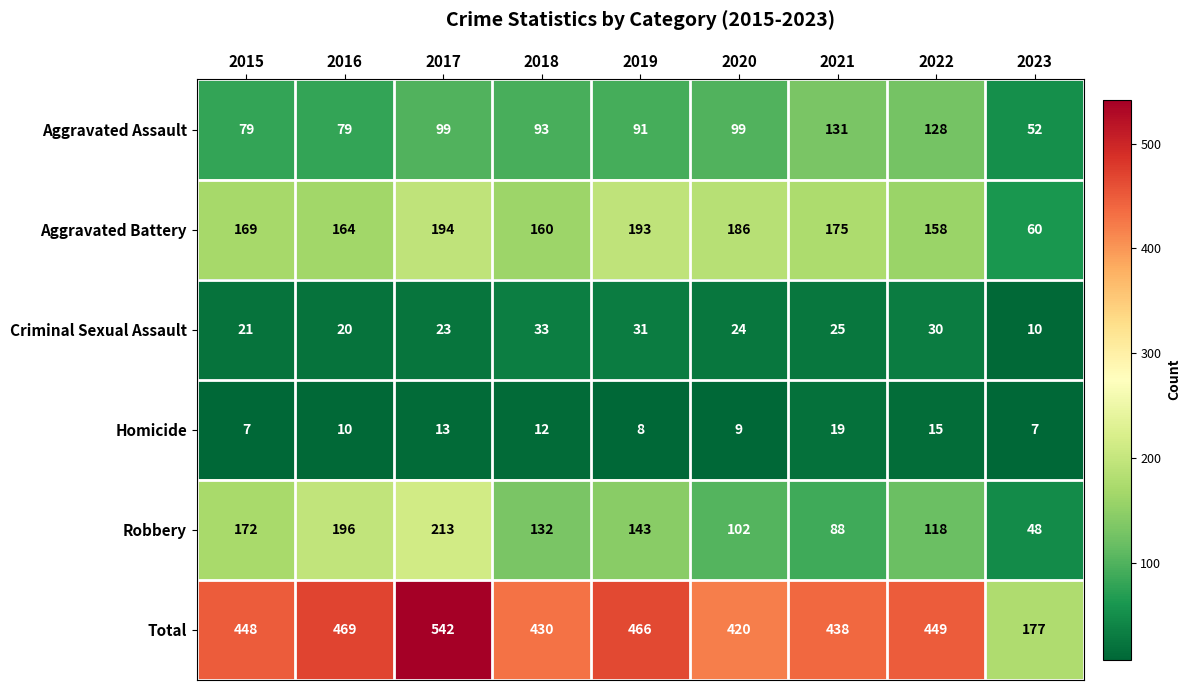

What is the spread (max minus min) of values at 2021?

419